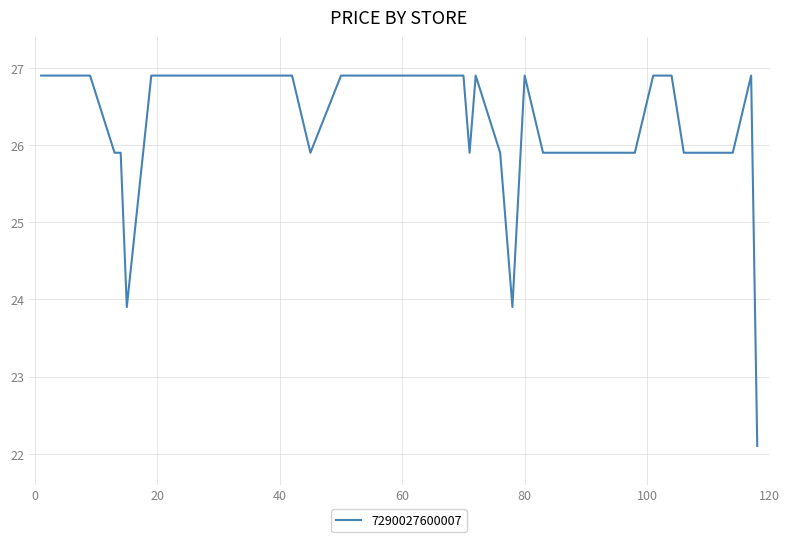

What is the greatest value displayed?

26.9